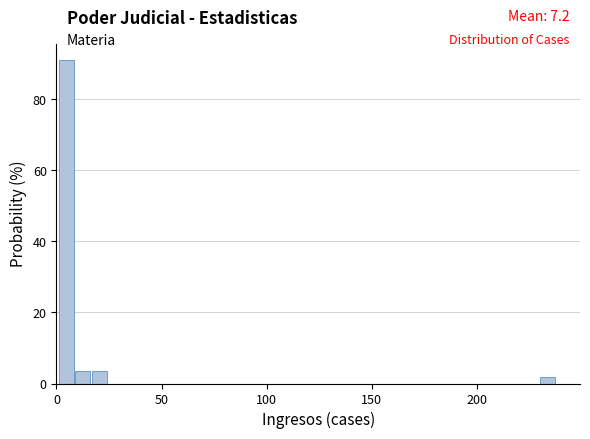

Read against the x-axis, roughly where is the centre of the tallest bar?

5